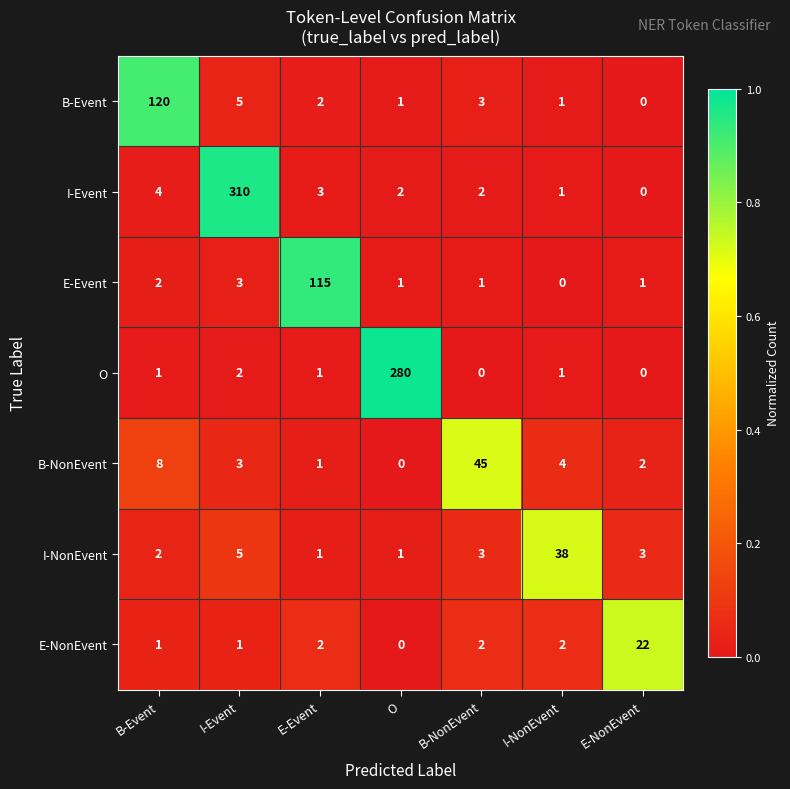

True or false: I-NonEvent has a value of 68 at I-NonEvent.

False